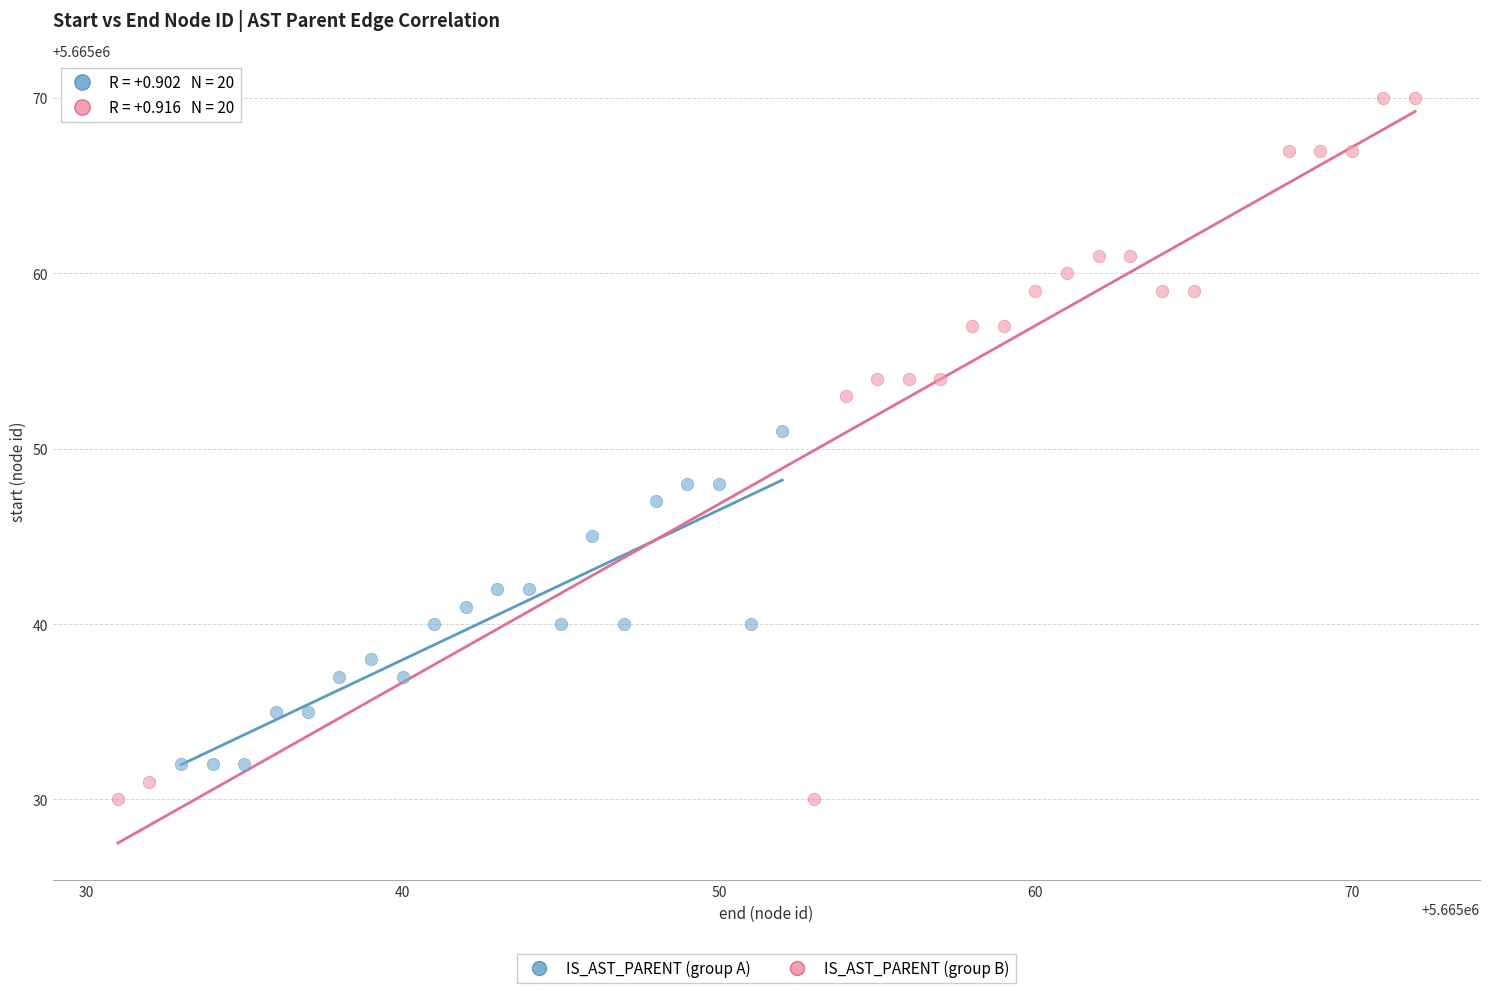

Which series contains the lowest Y value?

IS_AST_PARENT (group B)